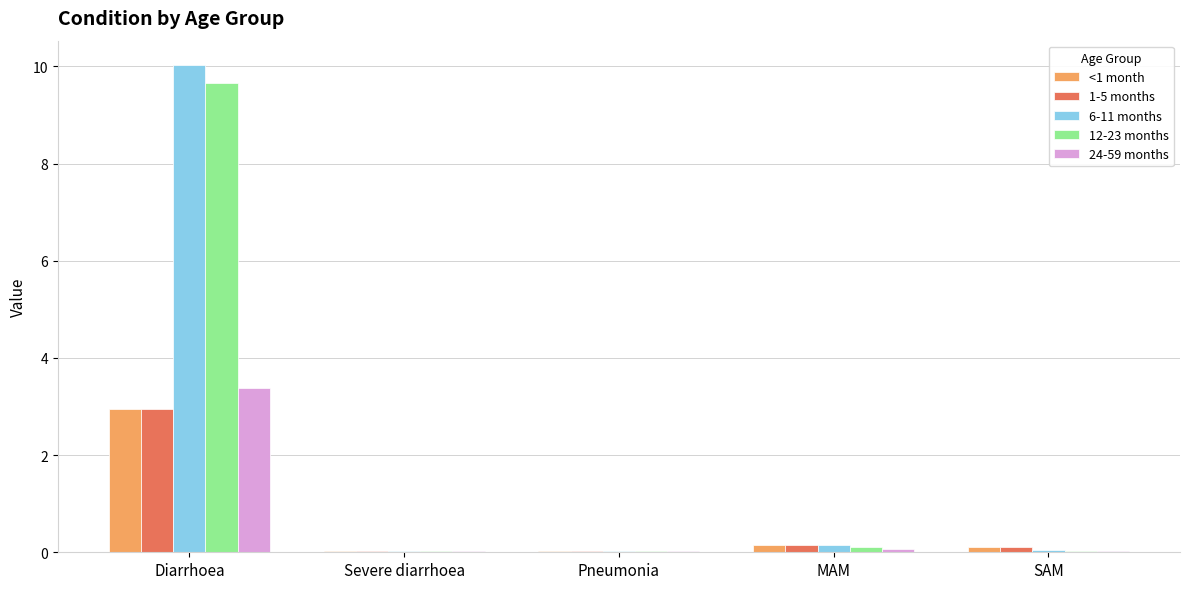

The <1 month series shows 2.0 at Diarrhoea. True or false?

False